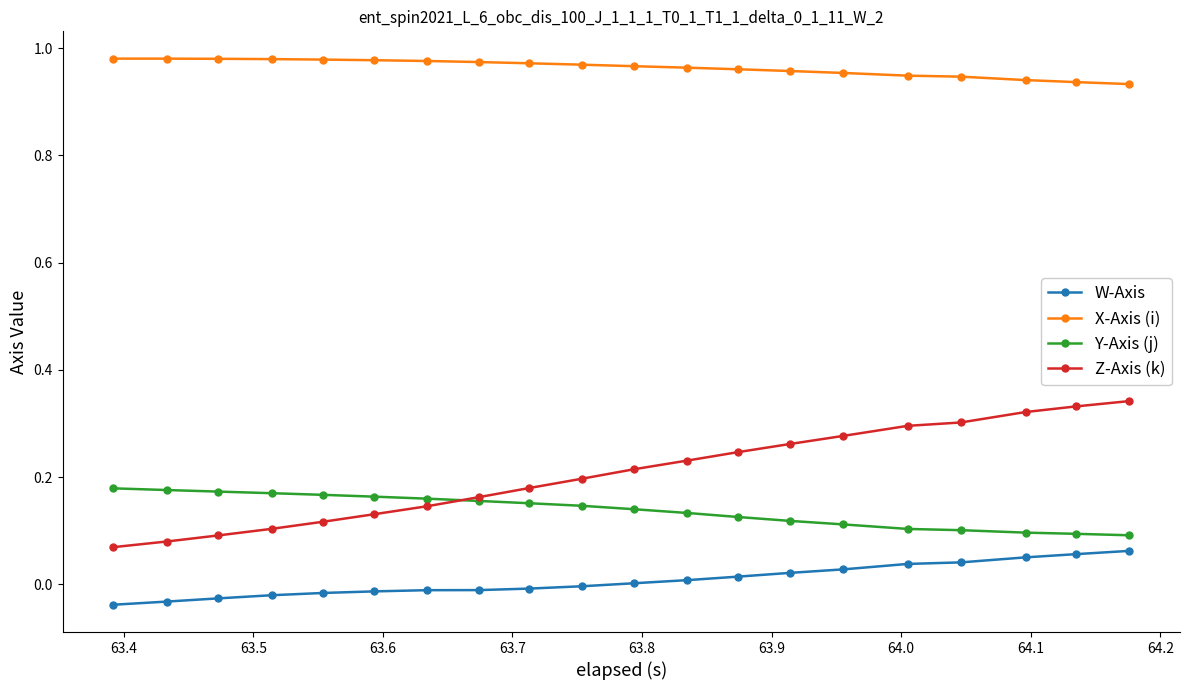

Rank the series by their maximum value, from highest to lowest.

X-Axis (i), Z-Axis (k), Y-Axis (j), W-Axis